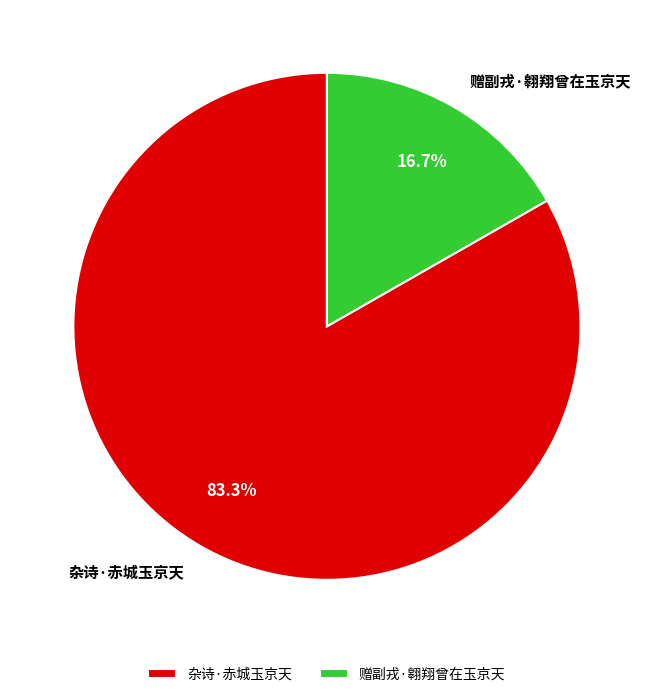

What percentage is the 杂诗·赤城玉京天 slice, to the nearest percent?

83%